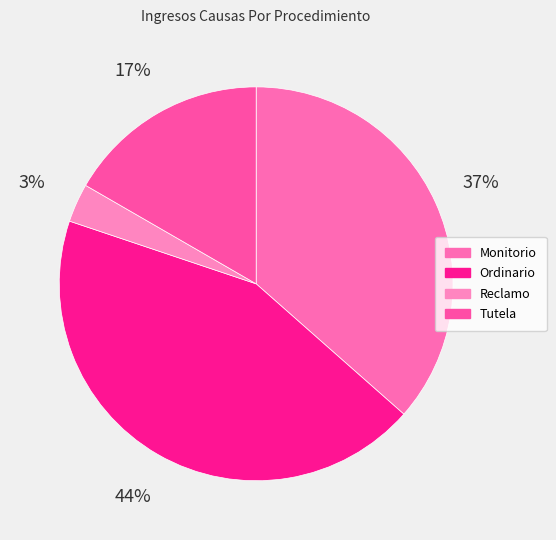

Count the number of slices in the pie.

4